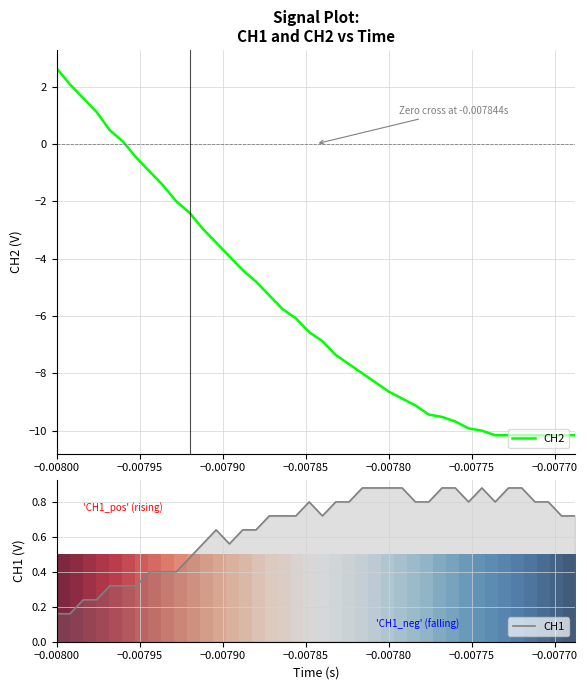

What is the minimum value for CH2?

-10.2